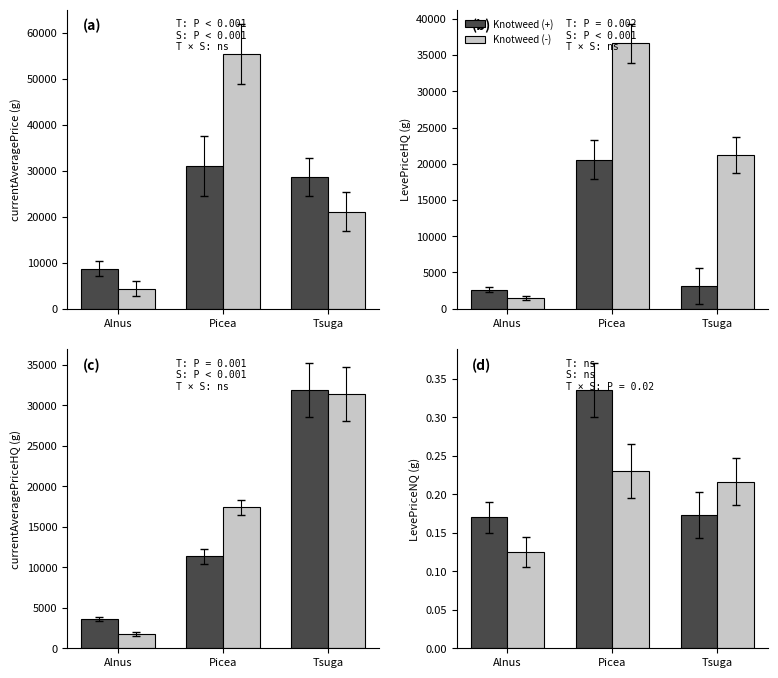

What is the label of the 2nd bar from the right?

Picea